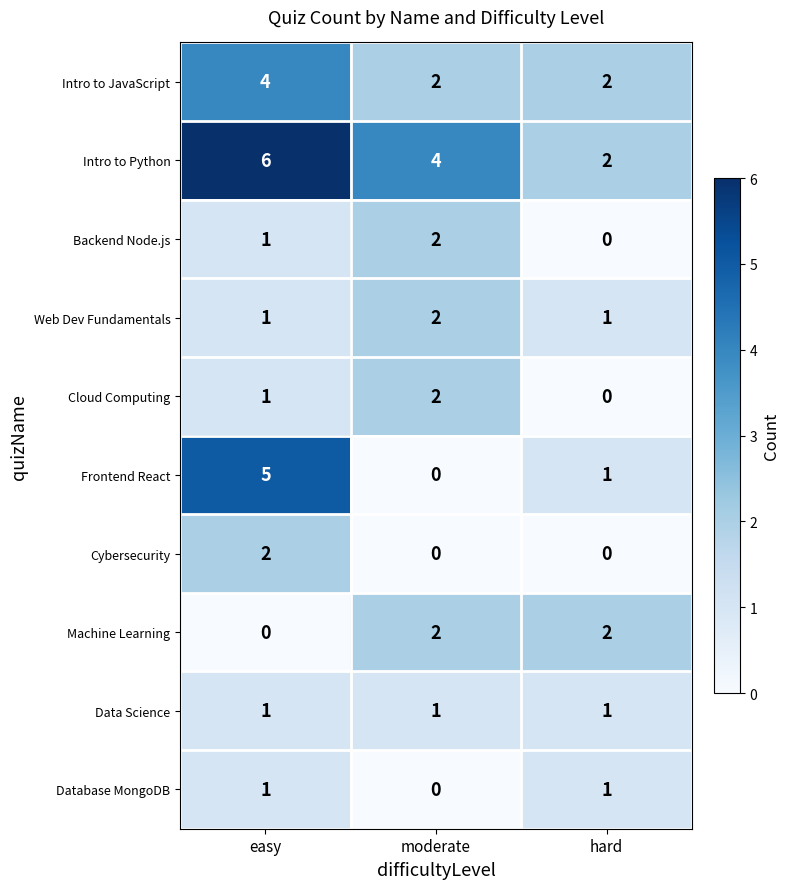

How many data points does each series have?

3